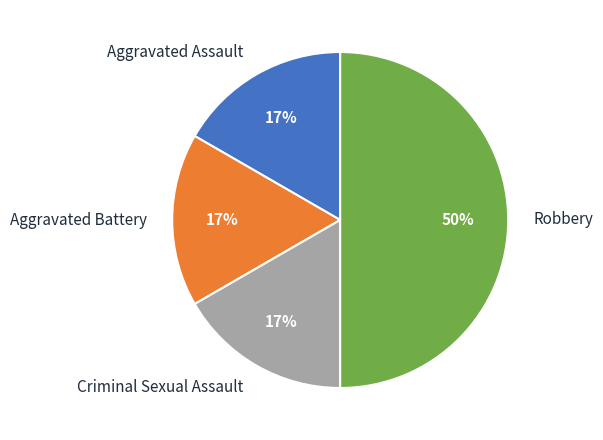

To the nearest percent, what is the difference between the largest and smallest slice percentages?

33%